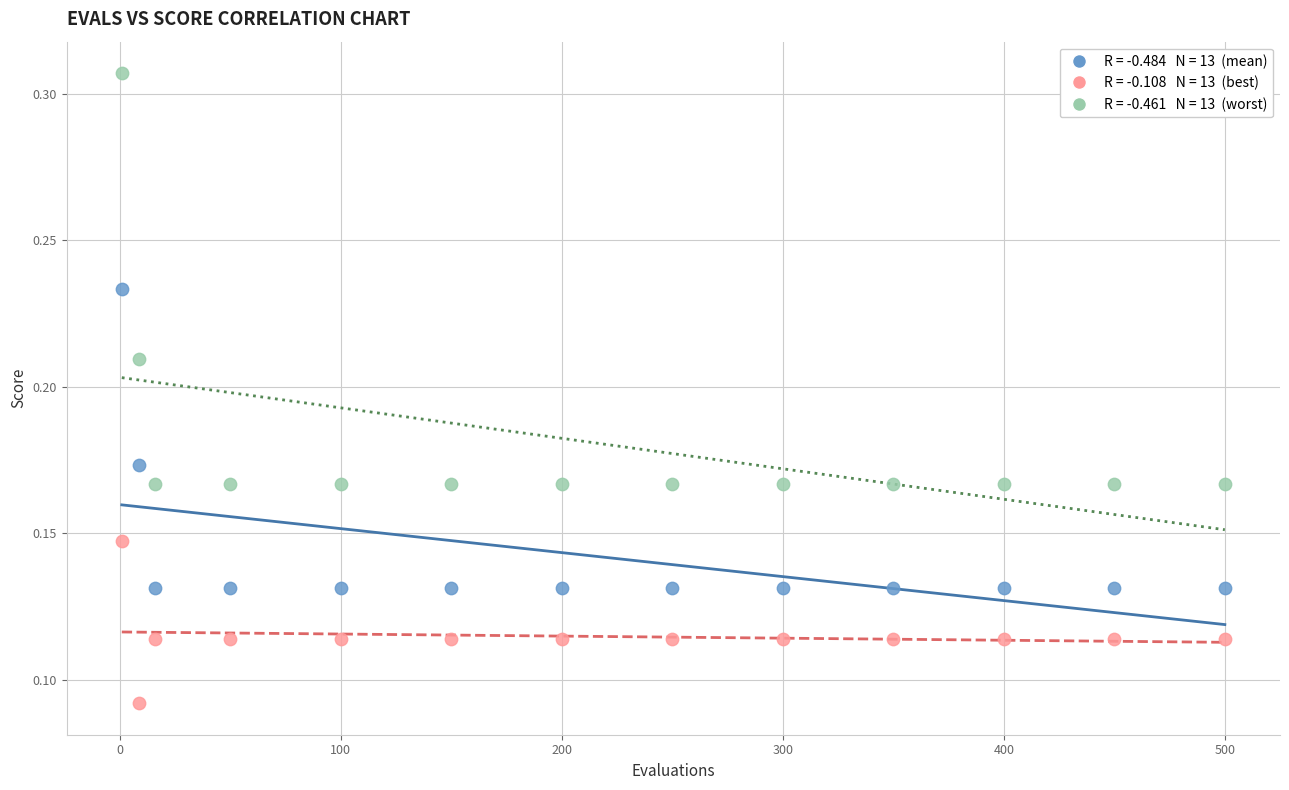

Across all data points, what is the range of X values (max minus min)?

499.0